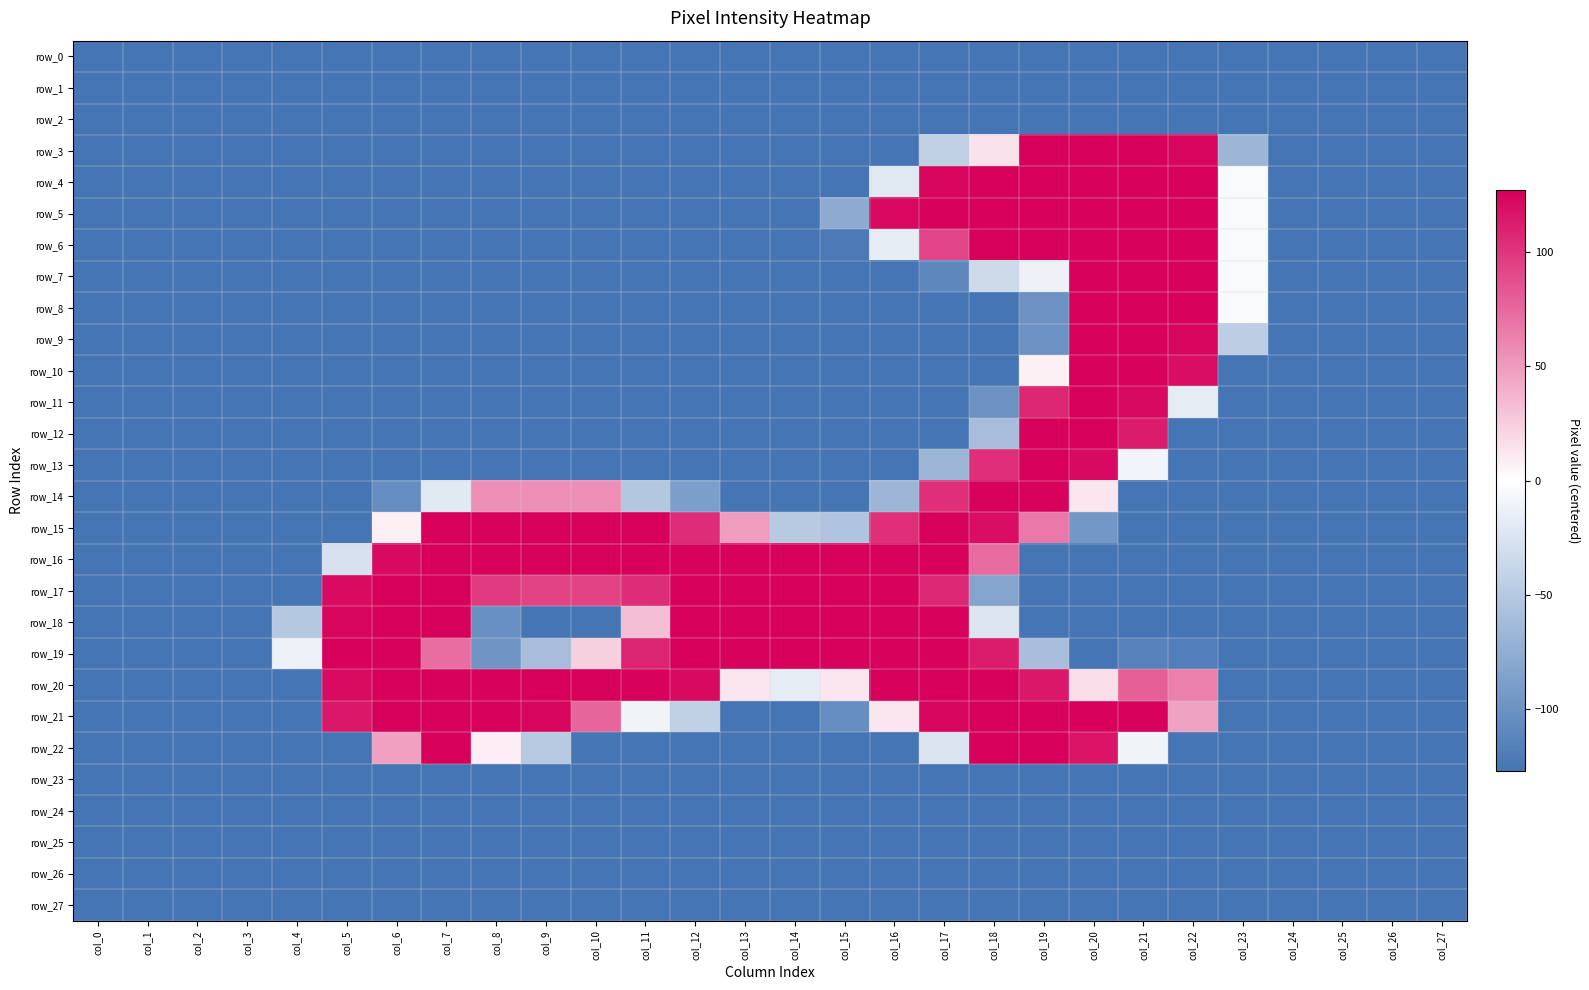

Rank the series at col_18 from lowest to highest value.

row_0, row_1, row_2, row_8, row_9, row_10, row_23, row_24, row_25, row_26, row_27, row_11, row_17, row_12, row_7, row_18, row_3, row_16, row_13, row_19, row_15, row_4, row_5, row_6, row_14, row_20, row_21, row_22